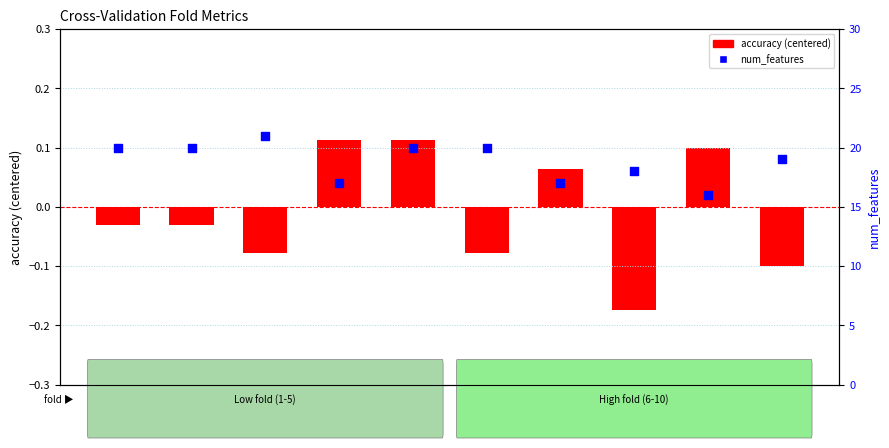

Which series reaches the maximum Y coordinate?

num_features